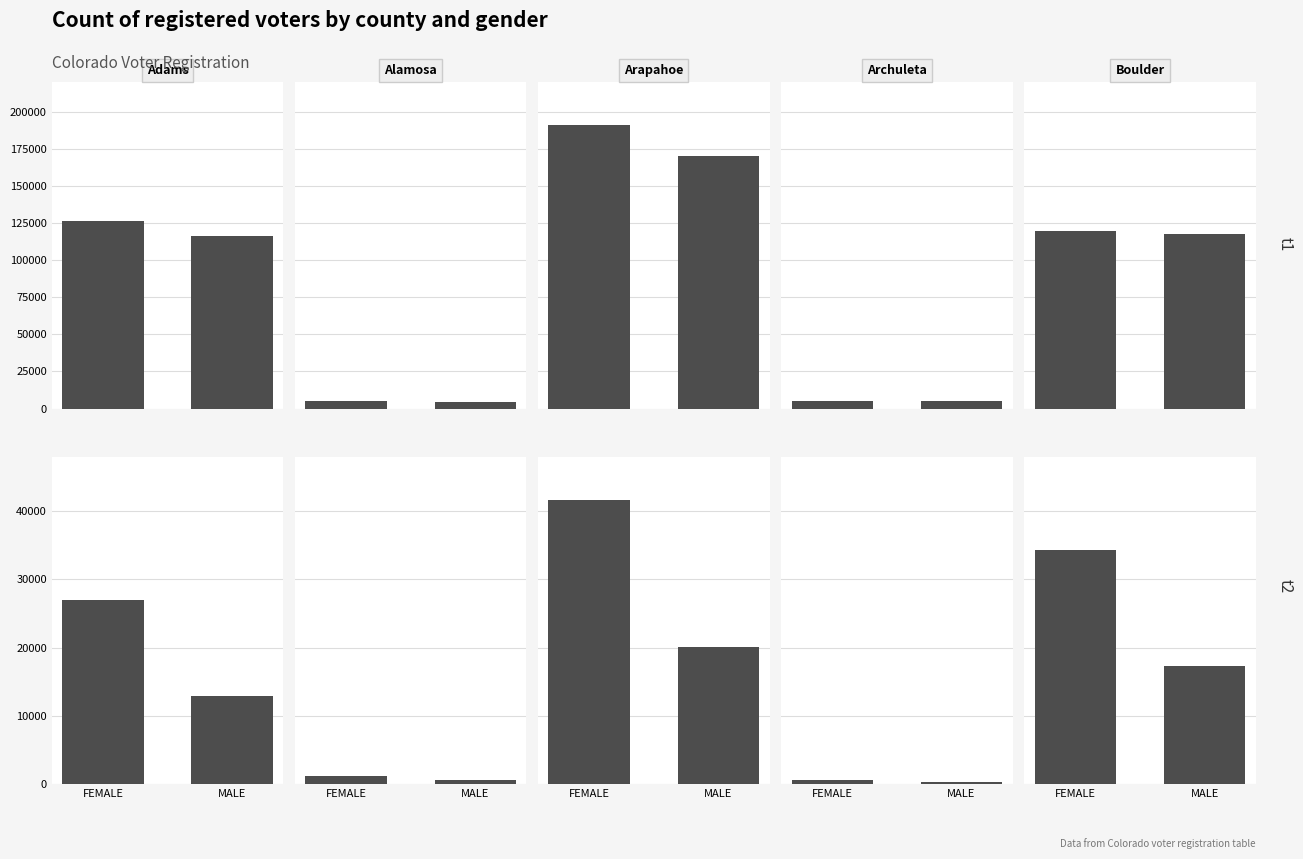

What is the difference between the maximum and minimum values in the Boulder series?

16935